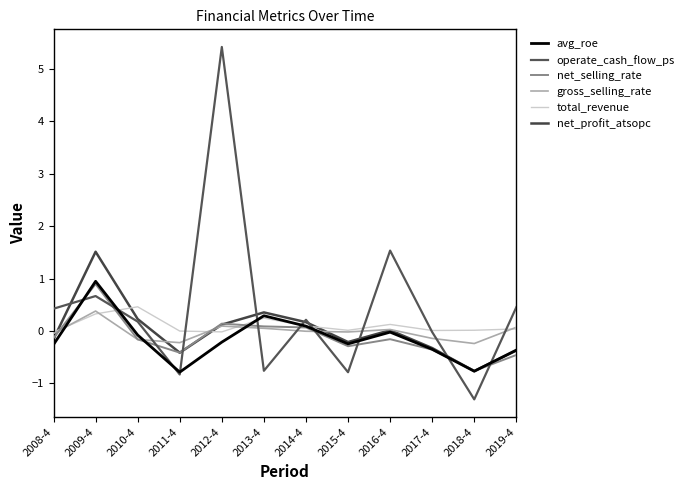

What is the spread (max minus min) of values at 2013-4?

1.1